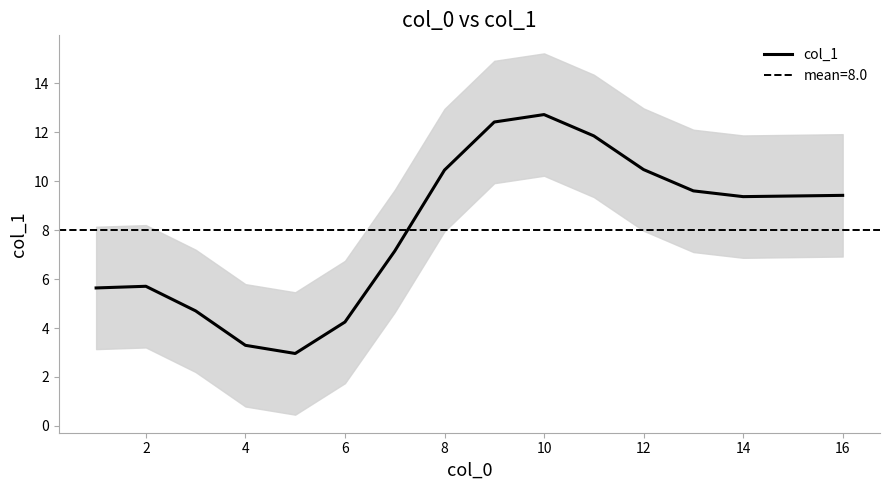

True or false: col_1 has a value of 2.6 at 2.

False